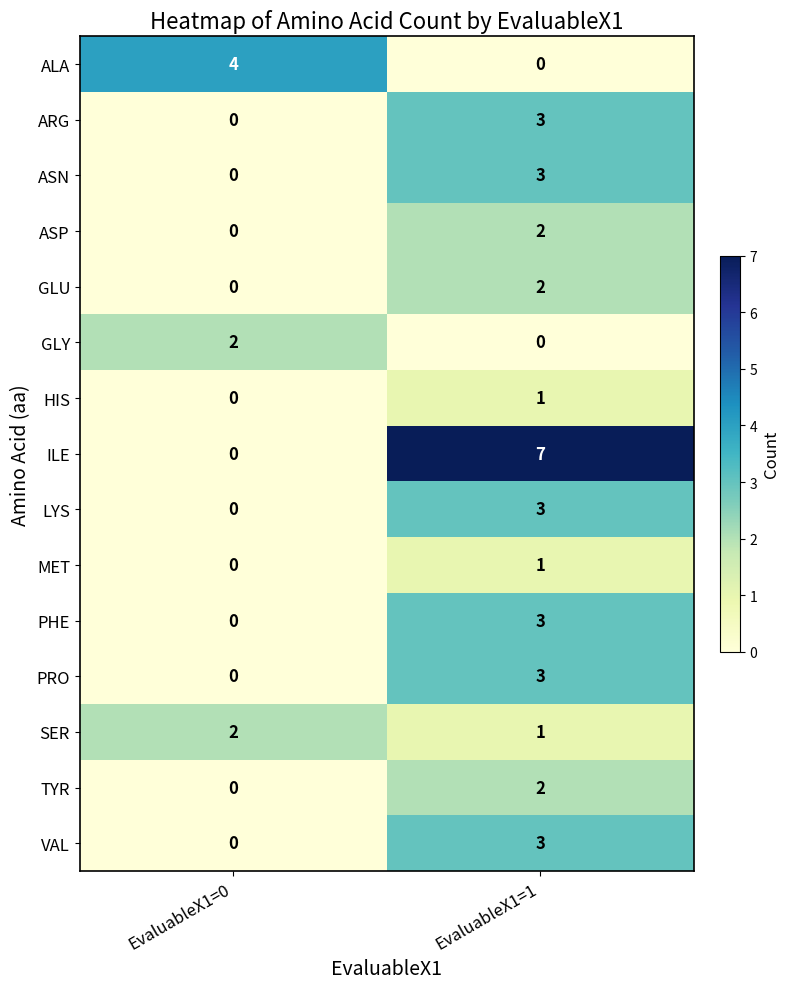

What is the difference between the maximum and minimum values in the PRO series?

3